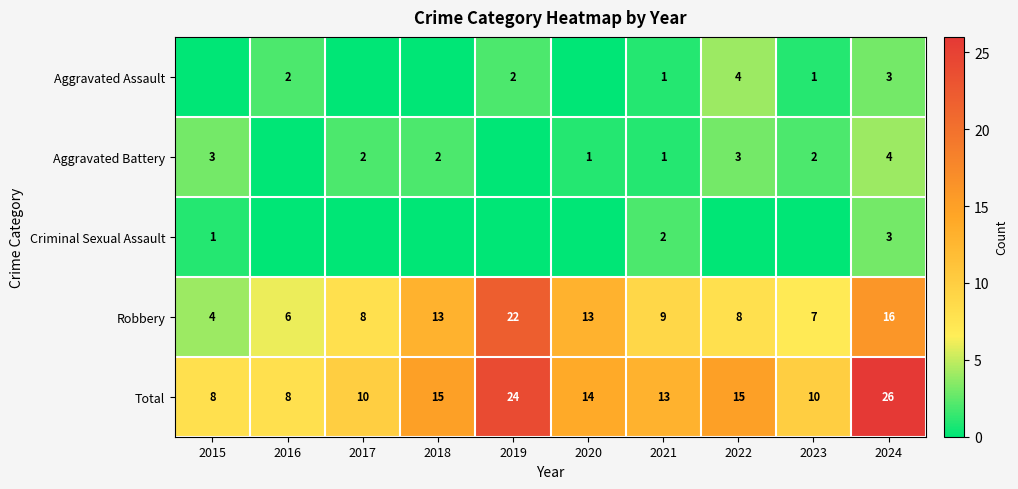

The Robbery series shows 6 at 2024. True or false?

False